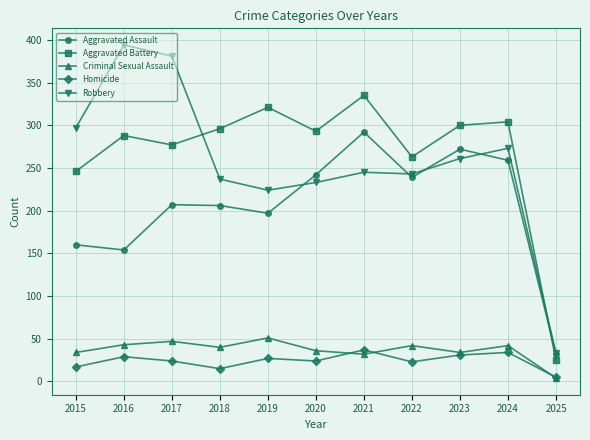

Is the value of Robbery at 2024 greater than the value of Aggravated Assault at 2017?

Yes